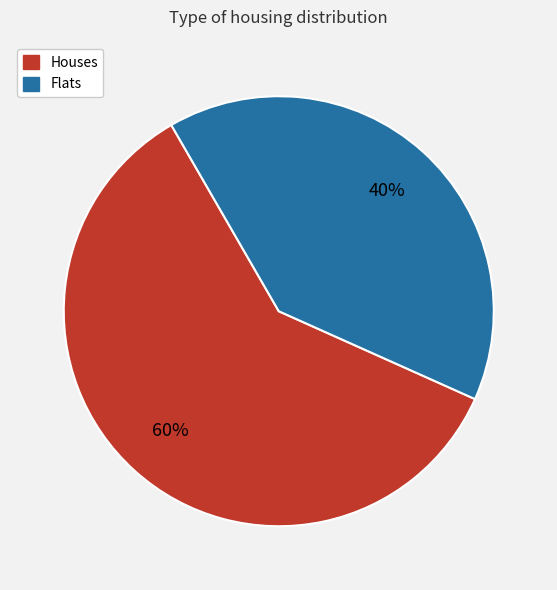

Is there any slice that represents more than half of the pie?

Yes